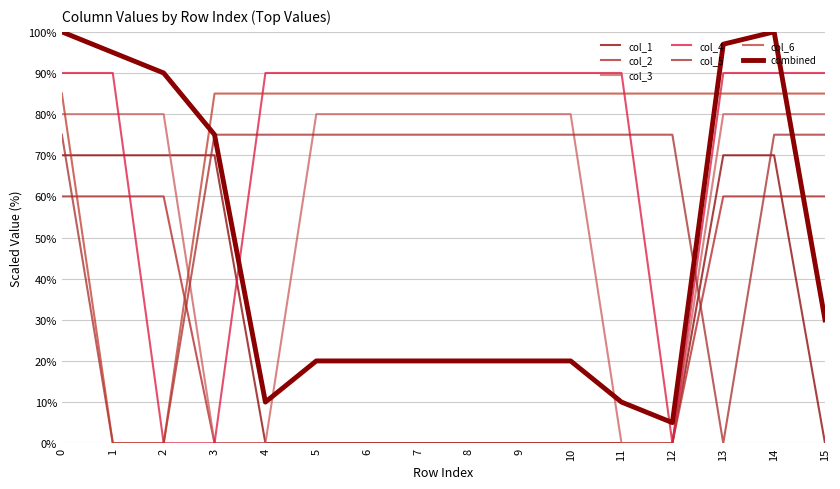

How many lines are shown in the chart?

7